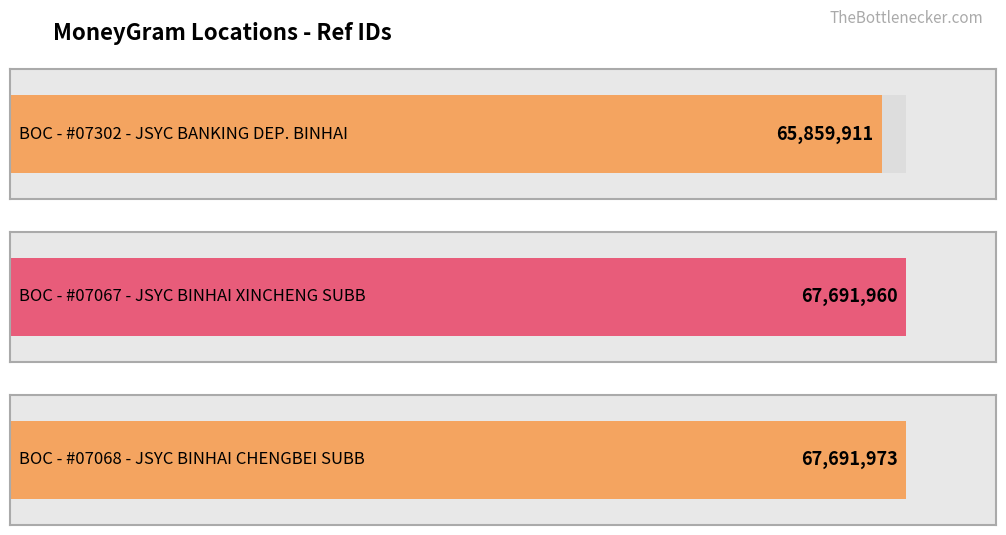

At which label is the value closest to 66775942?

BOC - #07067 - JSYC BINHAI XINCHENG SUBB